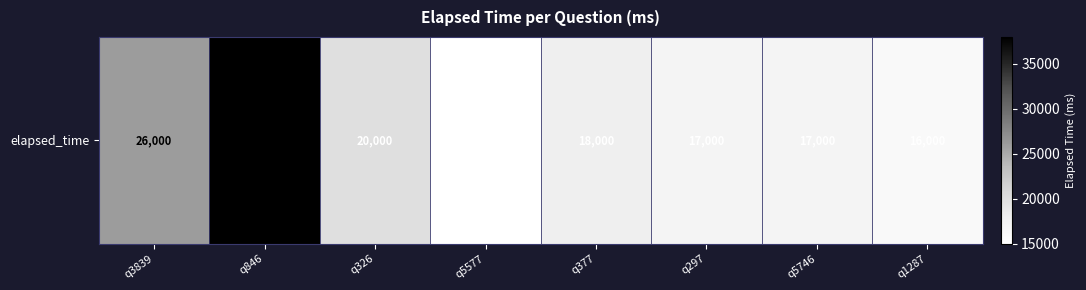

True or false: the data shows 26000 at q3839.

True